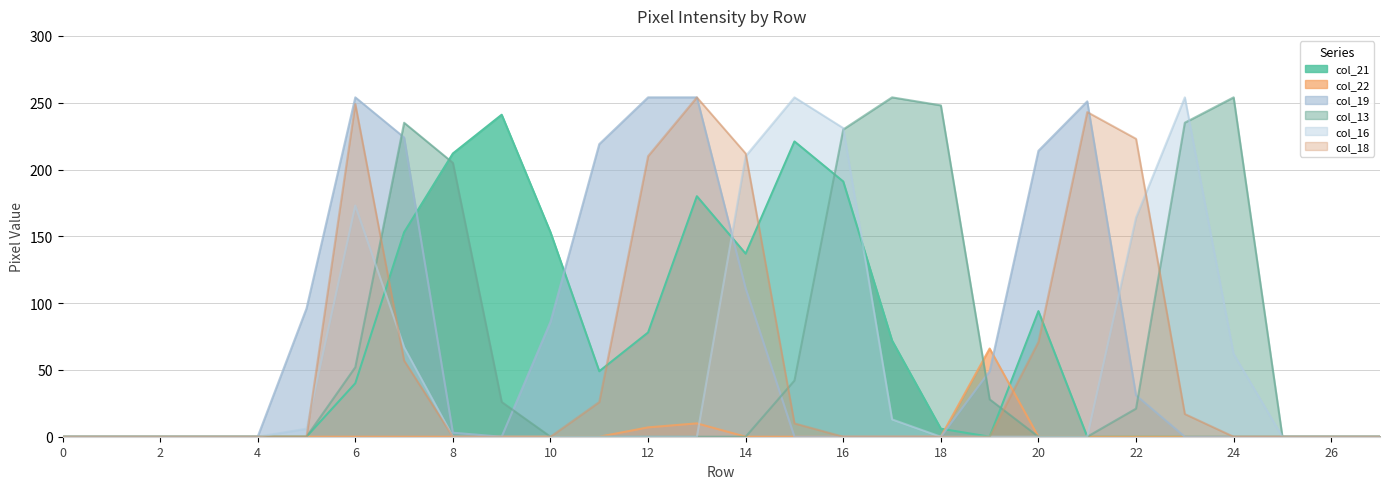

Which category has the highest value across all series?

6